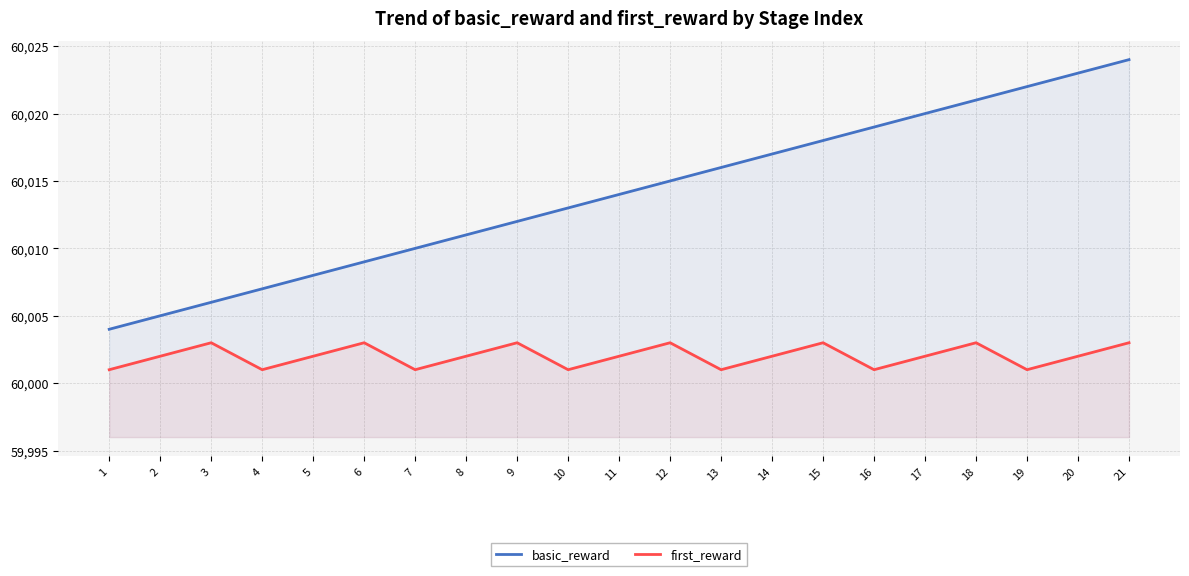

How many first_reward values are between 60001 and 60003?

21